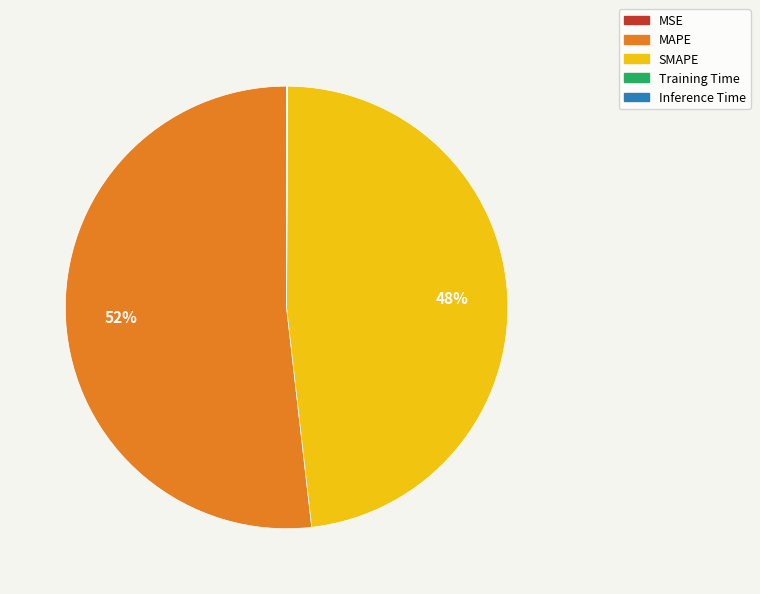

To the nearest percent, what is the difference between the largest and smallest slice percentages?

52%